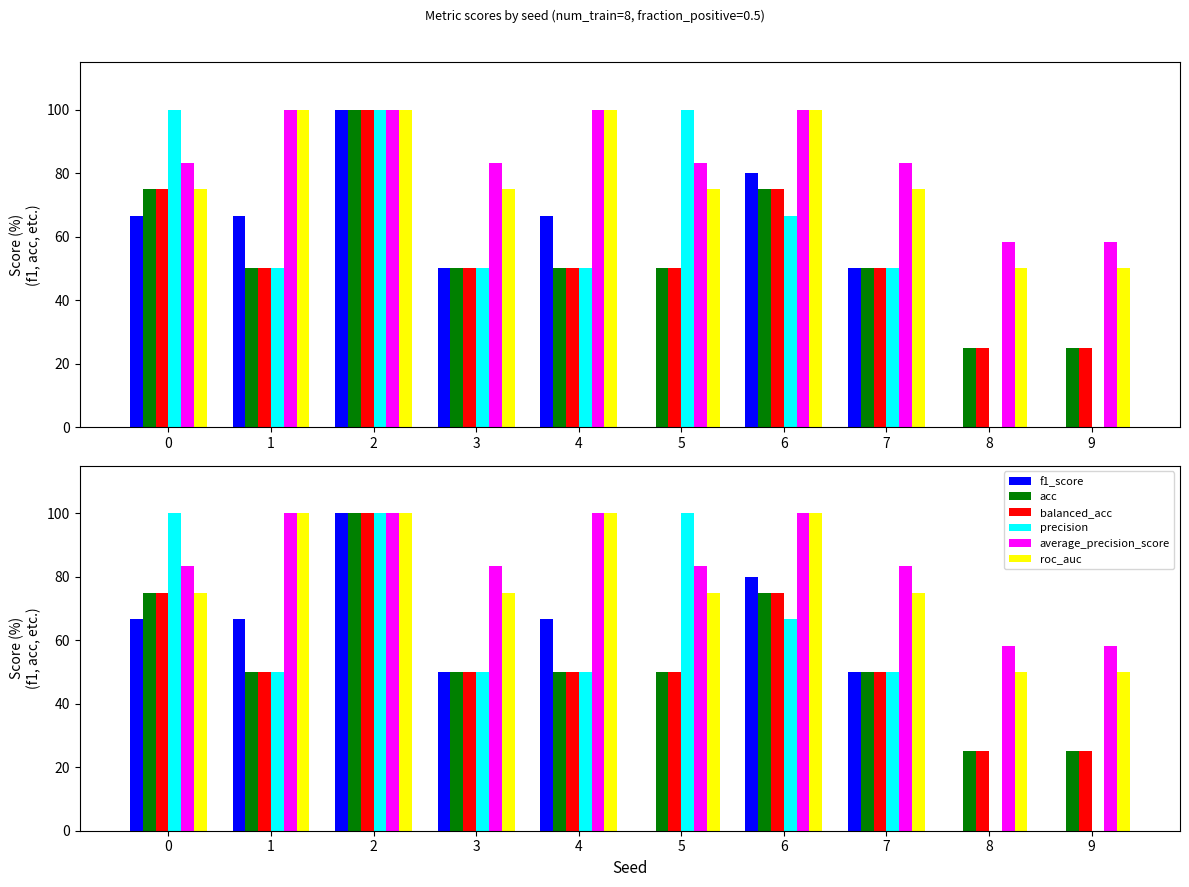

Where is f1_score nearest to the value 50?

3